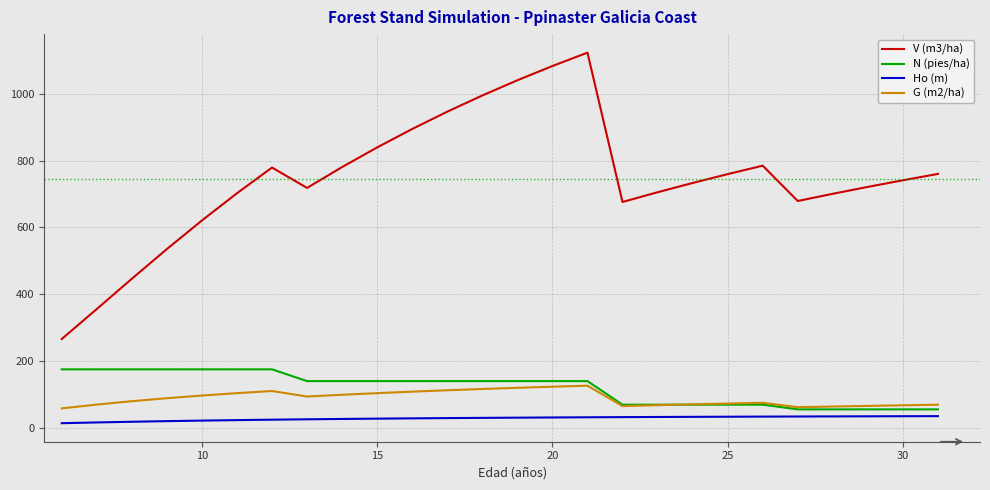

Which series has the widest spread of values?

V (m3/ha)